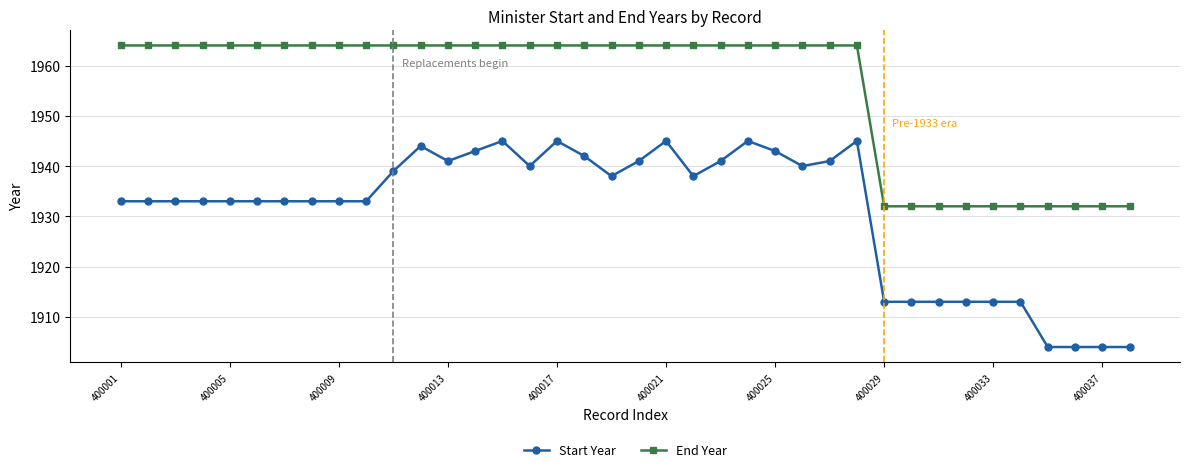

Which series has the largest range (max minus min)?

Start Year